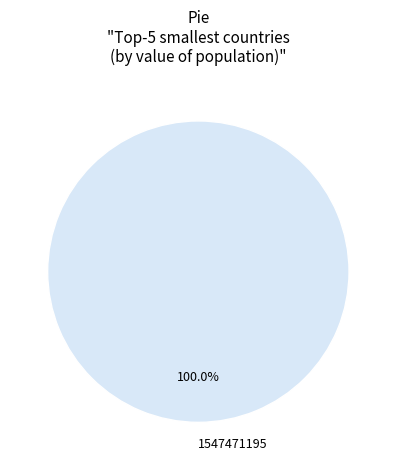

Count the number of slices in the pie.

1